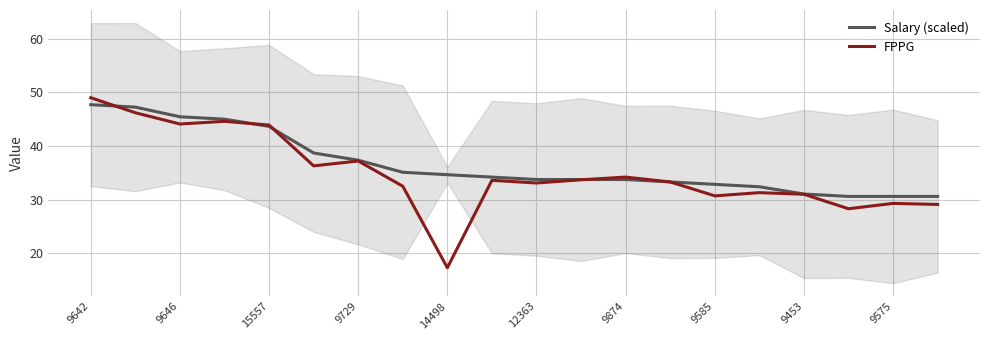

What is the lowest value of the FPPG series?

17.3